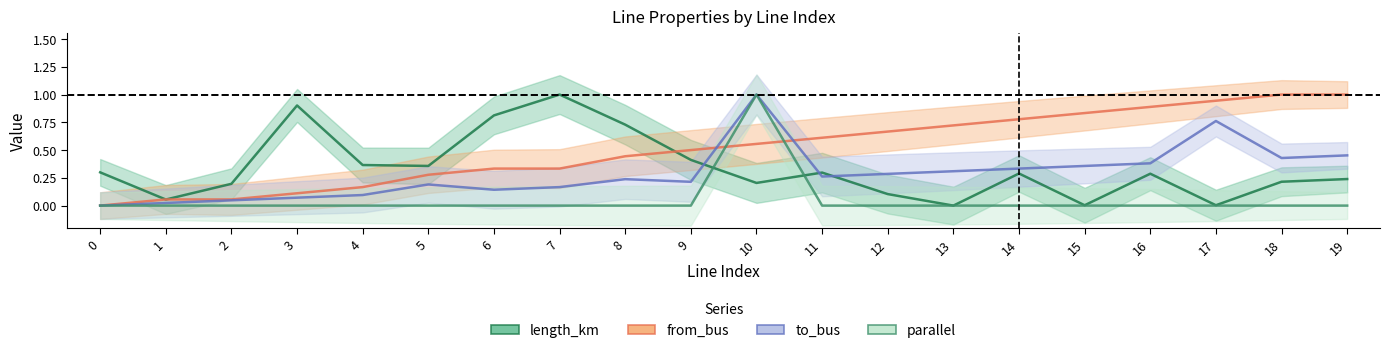

At 4, list the series in order from largest to smallest.

length_km, from_bus, to_bus, parallel